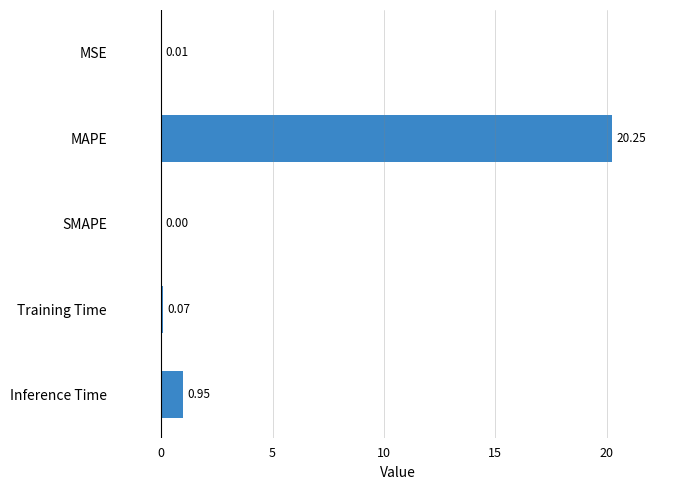

What is the sum of all values?

21.3